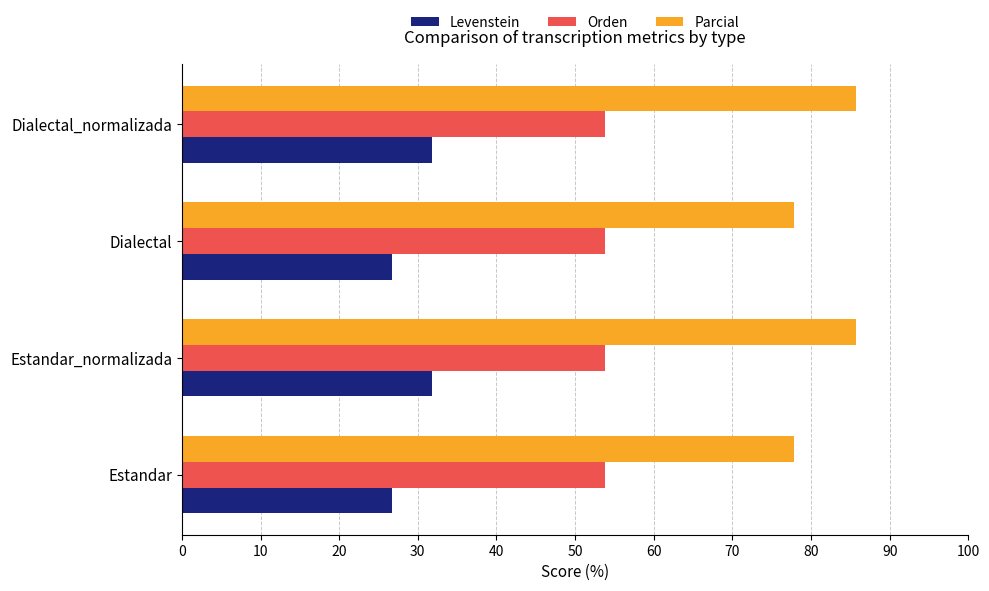

What is the greatest value displayed?

85.7